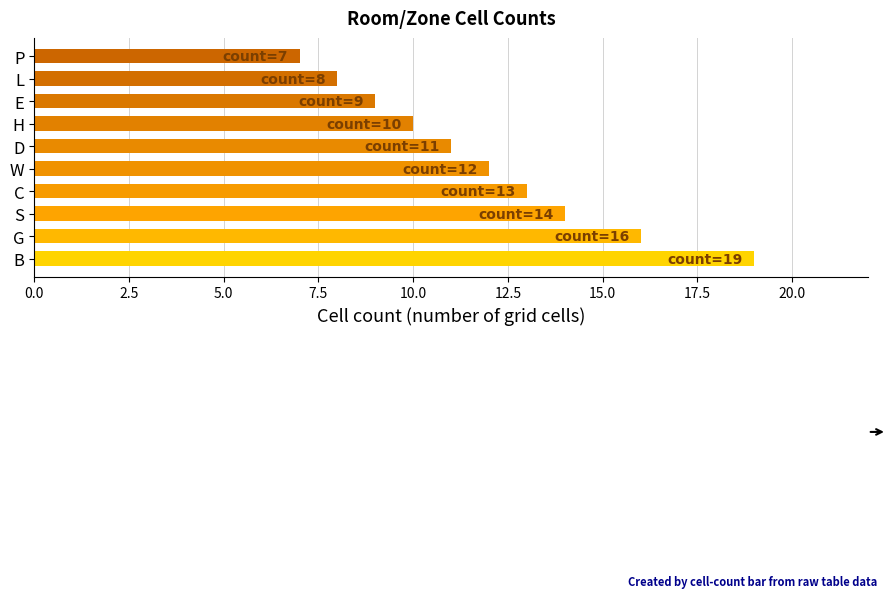

Rank the categories by value from highest to lowest.

B, G, S, C, W, D, H, E, L, P